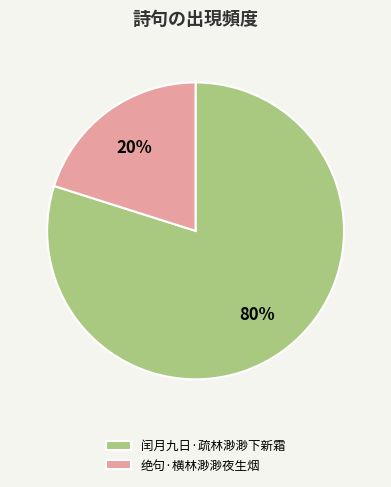

Is it true that 绝句·横林渺渺夜生烟 is 13% of the pie?

False